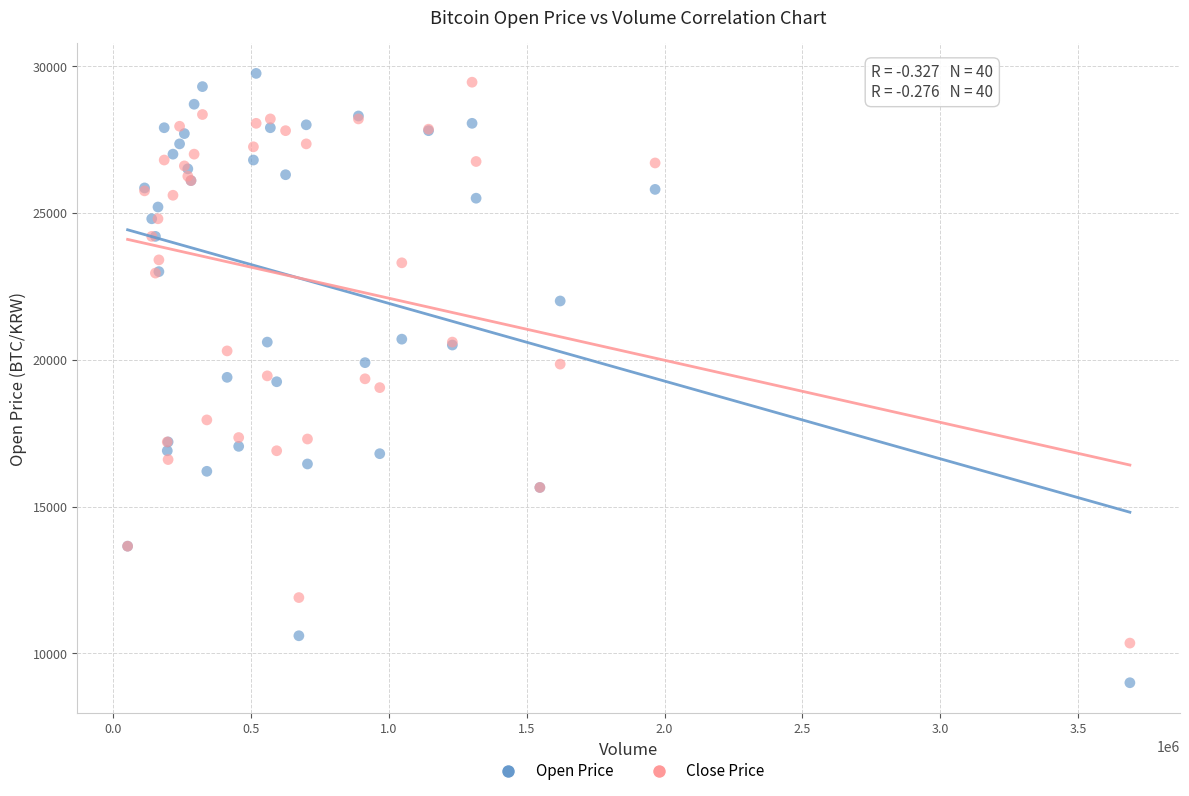

Which series has the largest Y range (max minus min)?

Open Price